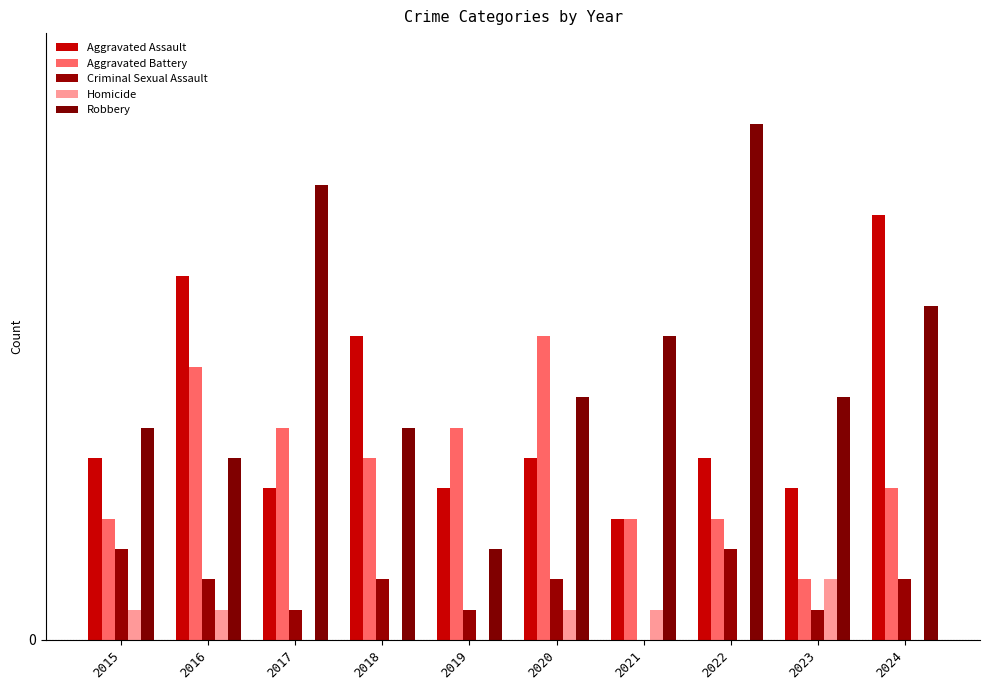

Which series has the widest spread of values?

Robbery